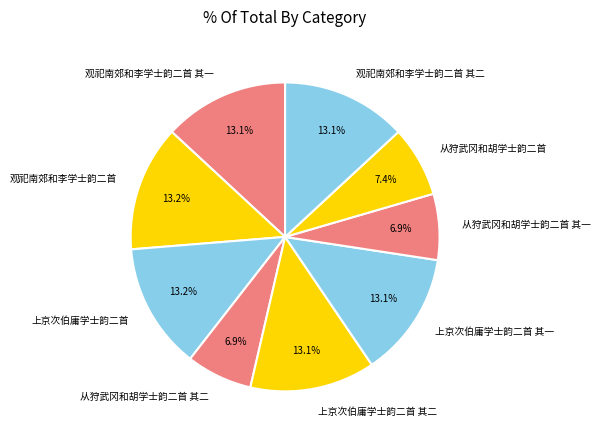

Is it true that 观祀南郊和李学士韵二首 其二 is 13% of the pie?

True